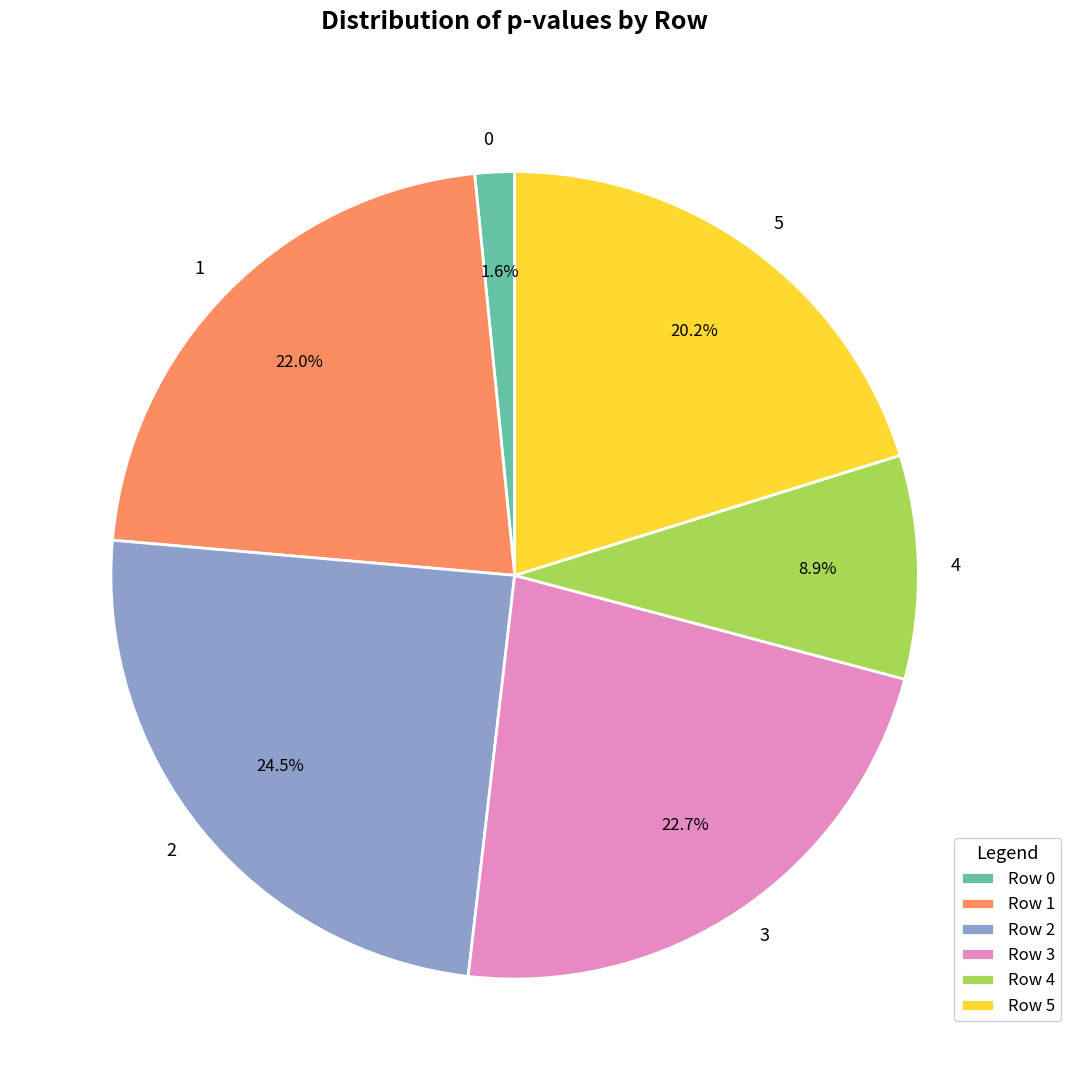

Which has a higher value, 3 or 5?

3